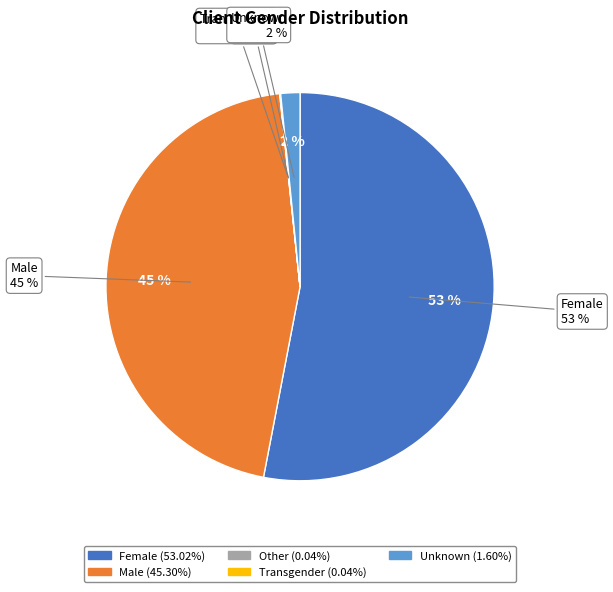

Count the number of slices in the pie.

5